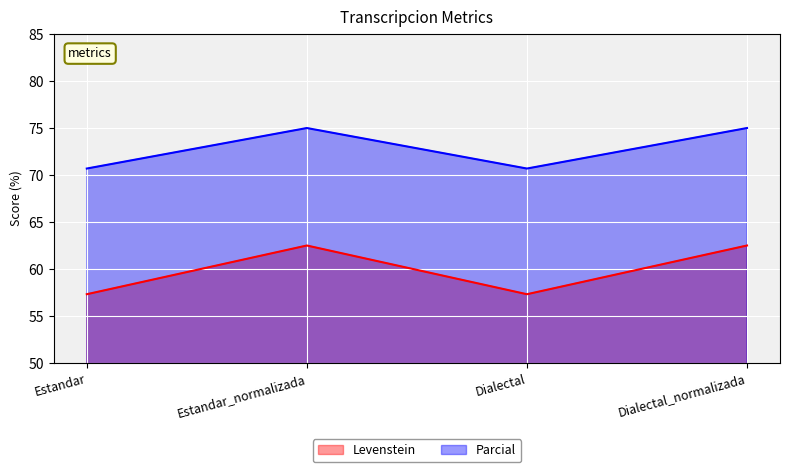

What is the average value of the Parcial series?

72.8